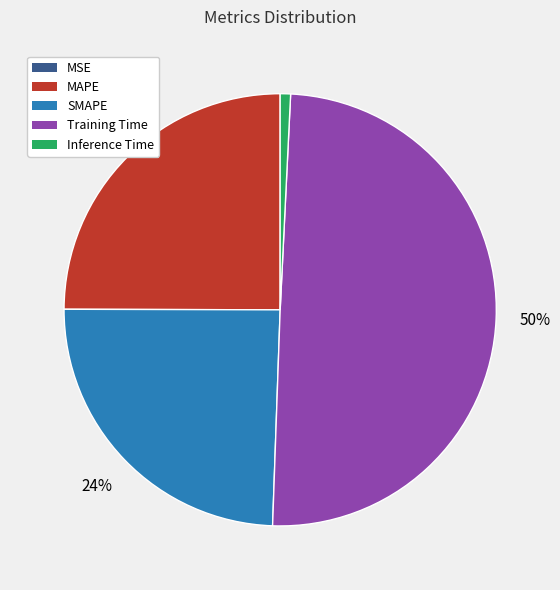

Do MAPE and SMAPE together represent more than half of the pie?

No